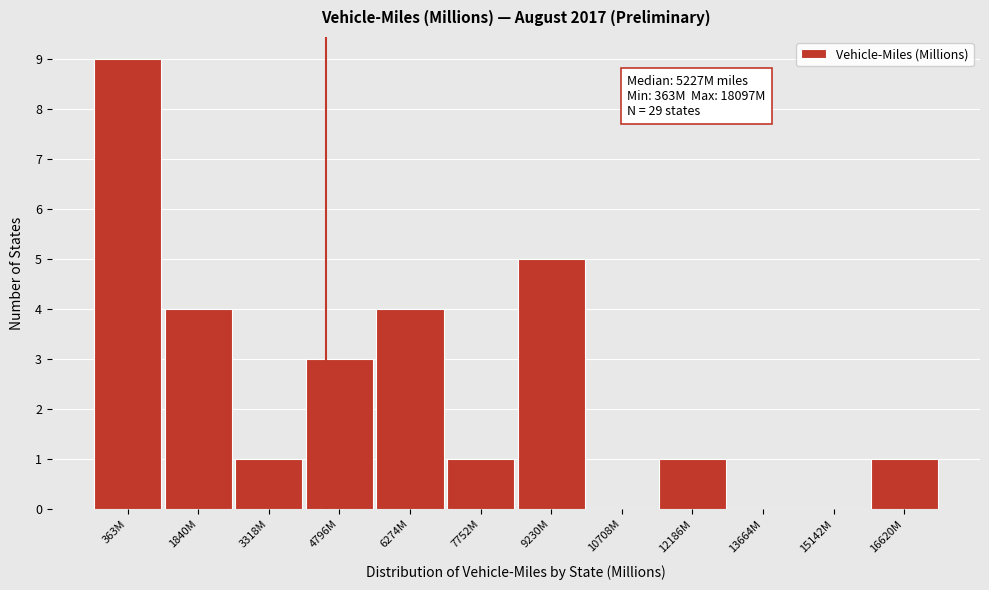

Reading right to left, what are all the values shown in this chart?

16620M=1	15142M=0	13664M=0	12186M=1	10708M=0	9230M=5	7752M=1	6274M=4	4796M=3	3318M=1	1840M=4	363M=9